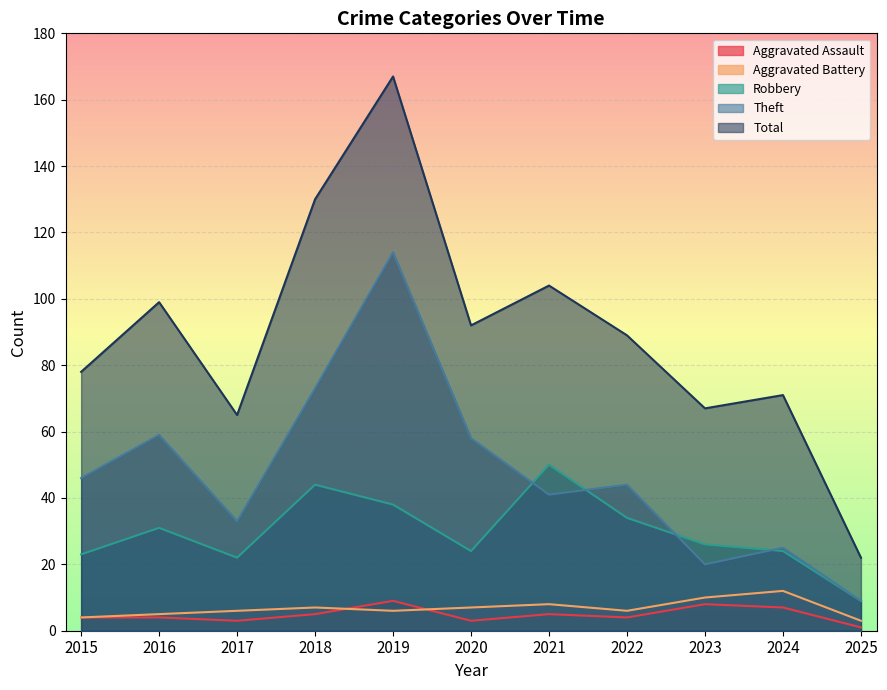

What is the difference between the maximum and minimum values in the Aggravated Battery series?

9